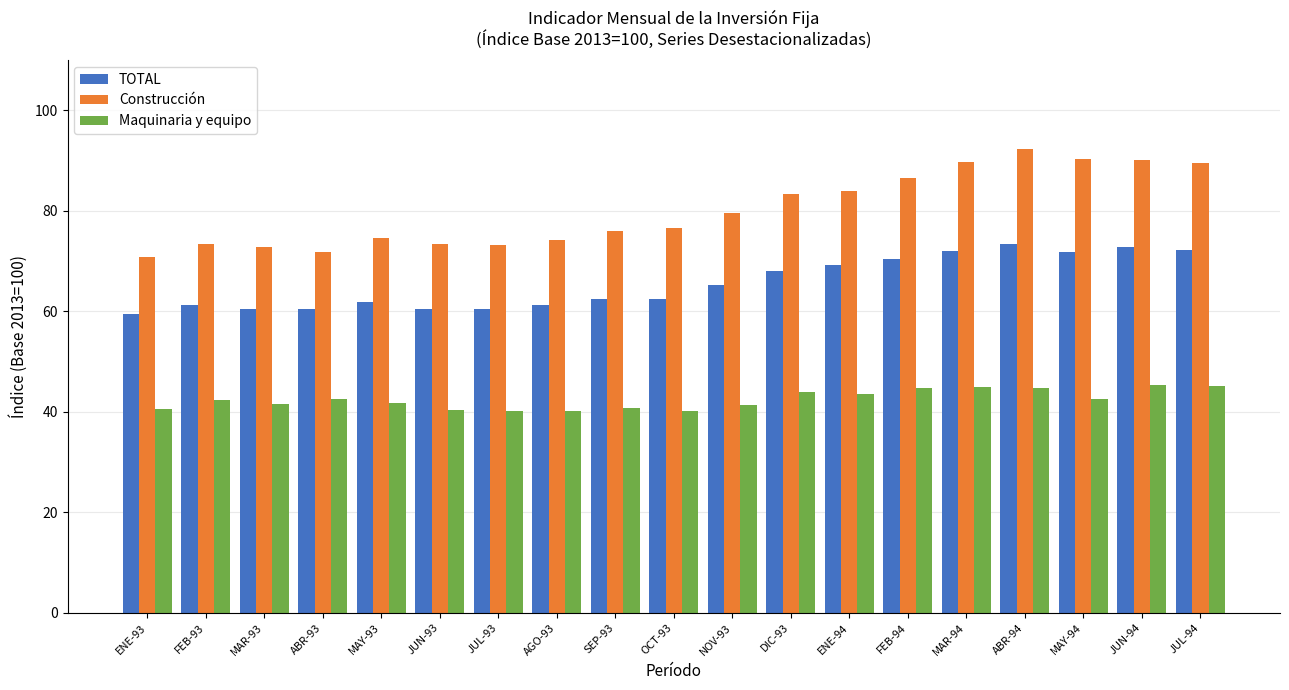

What is the label of the 6th bar from the left?

JUN-93